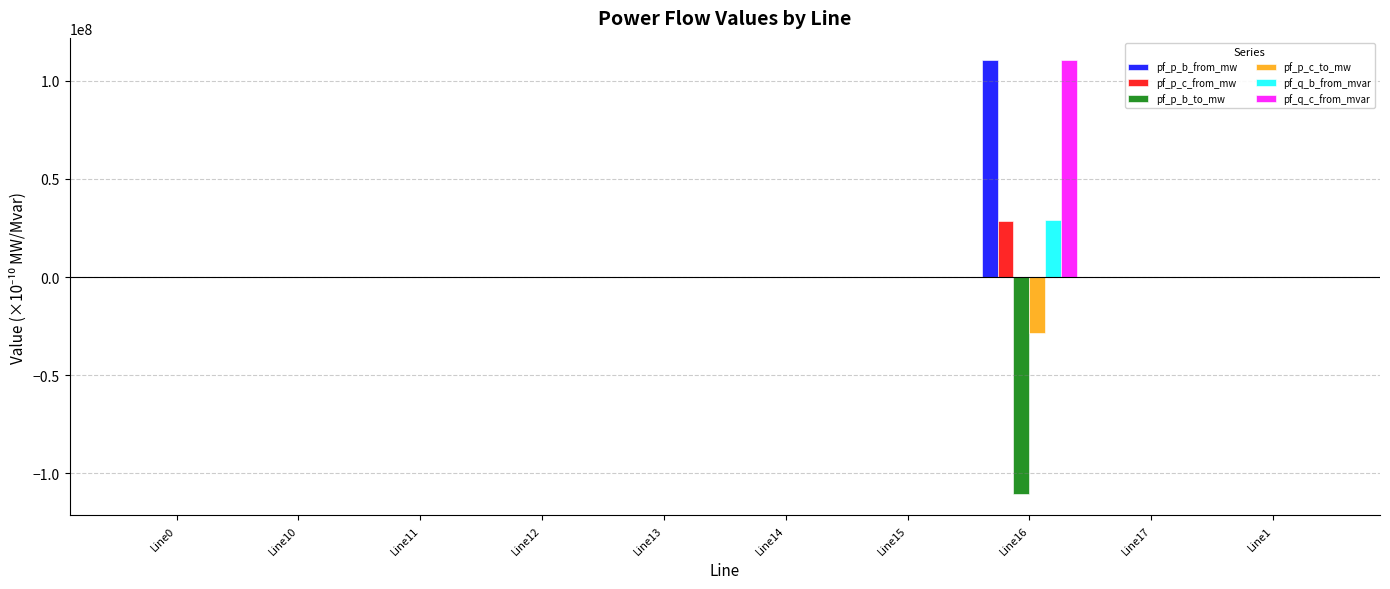

At which category is the sum across all series the highest?

Line16